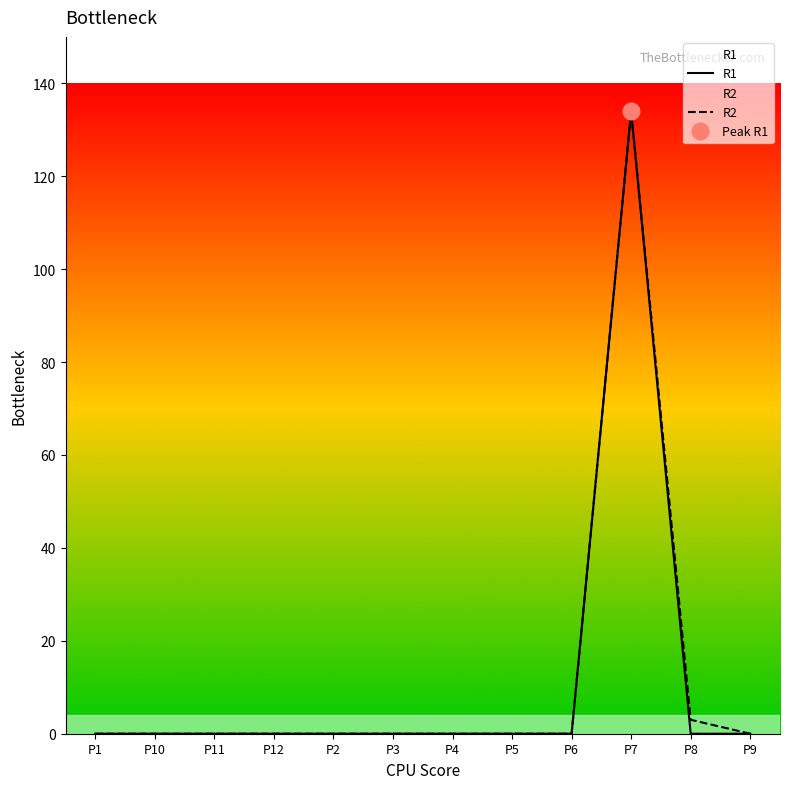

Which series has the largest total across all categories?

R2